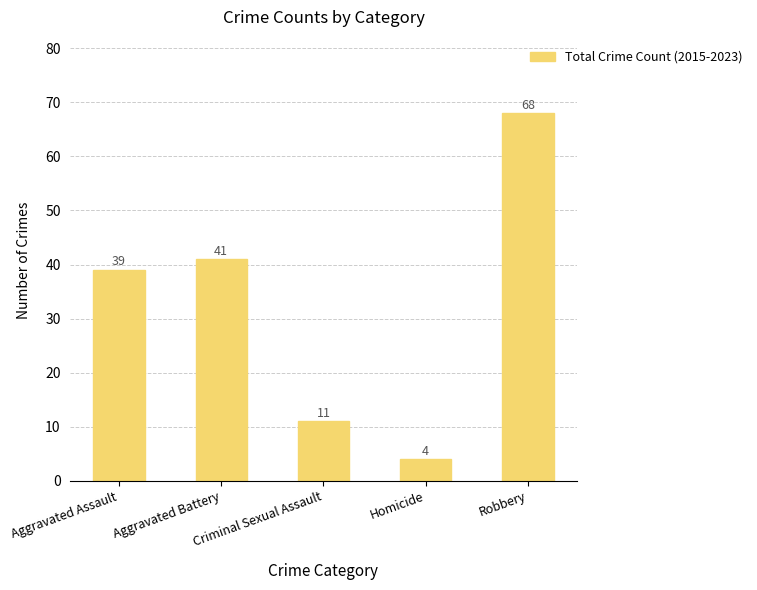

What is the label of the 5th bar from the left?

Robbery